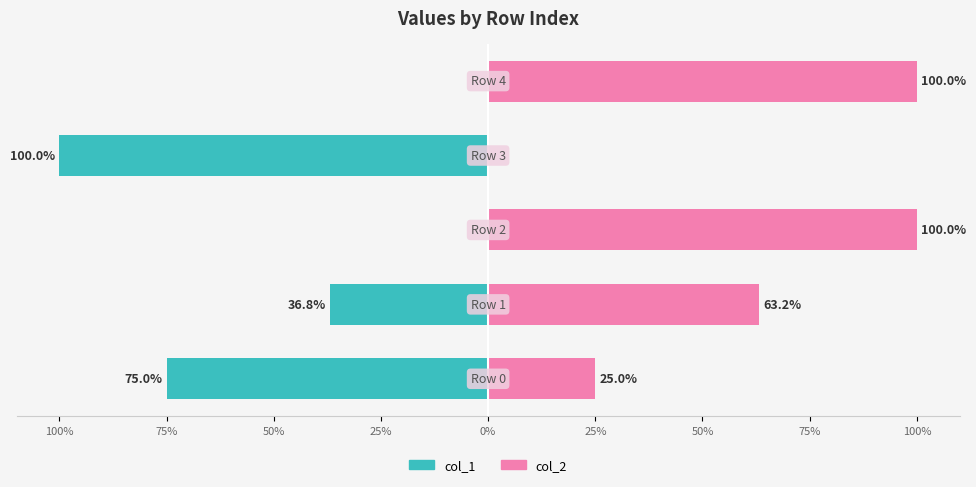

What is the minimum value for col_1?

-100.0